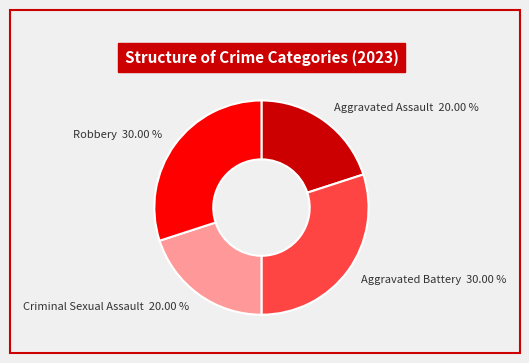

To the nearest percent, what percentage of the pie is Aggravated Battery?

30%